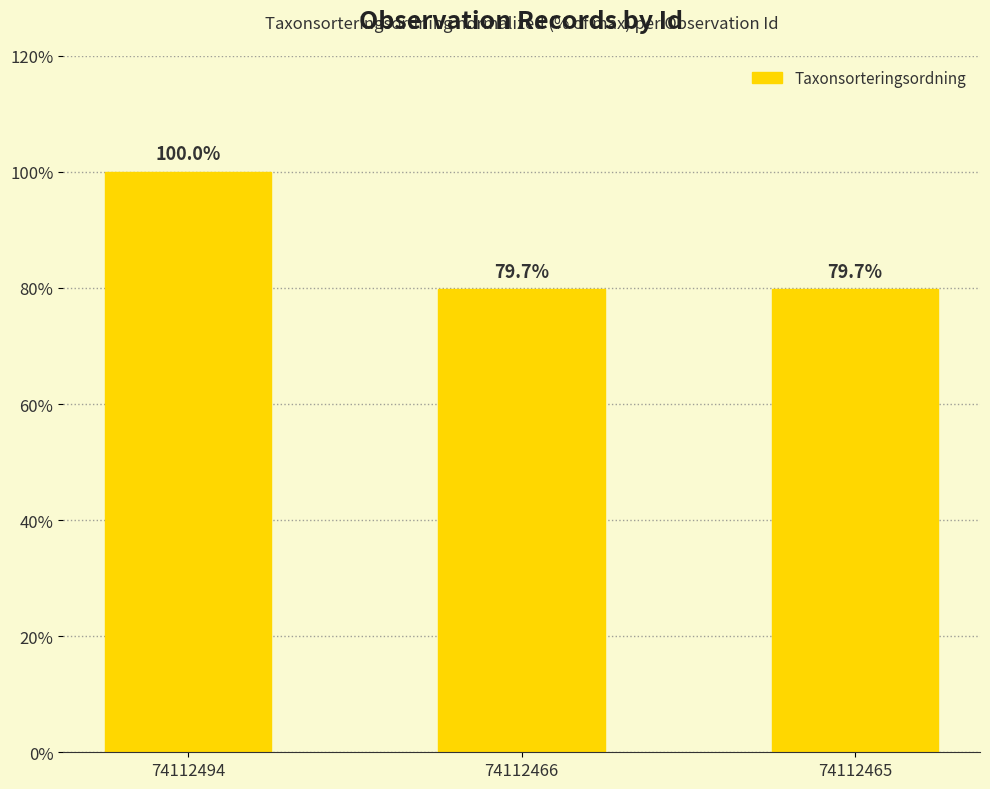

What is the value of the 3rd bar from the left?

79.7